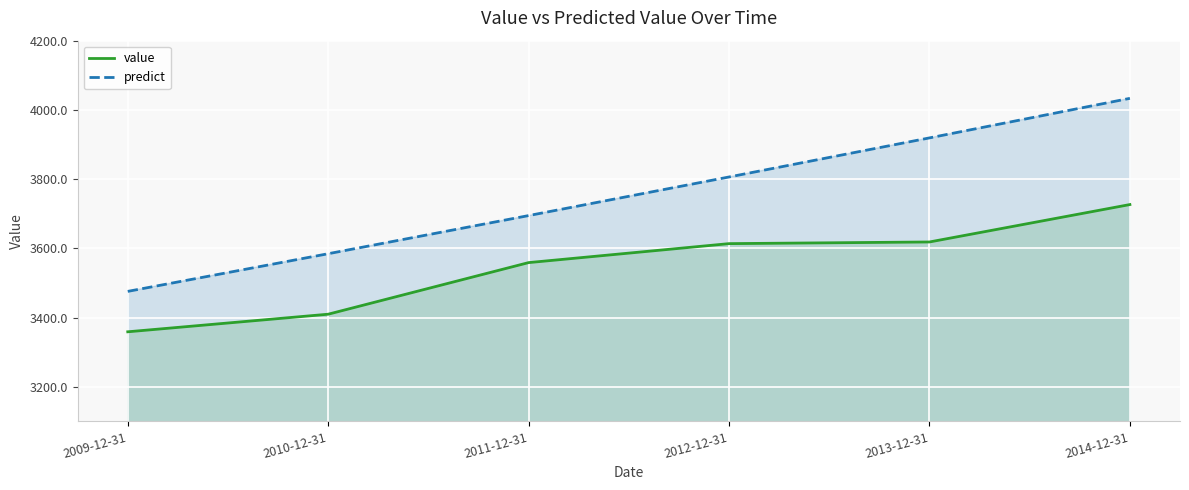

Which series changed the most between 2011-12-31 and 2013-12-31?

predict